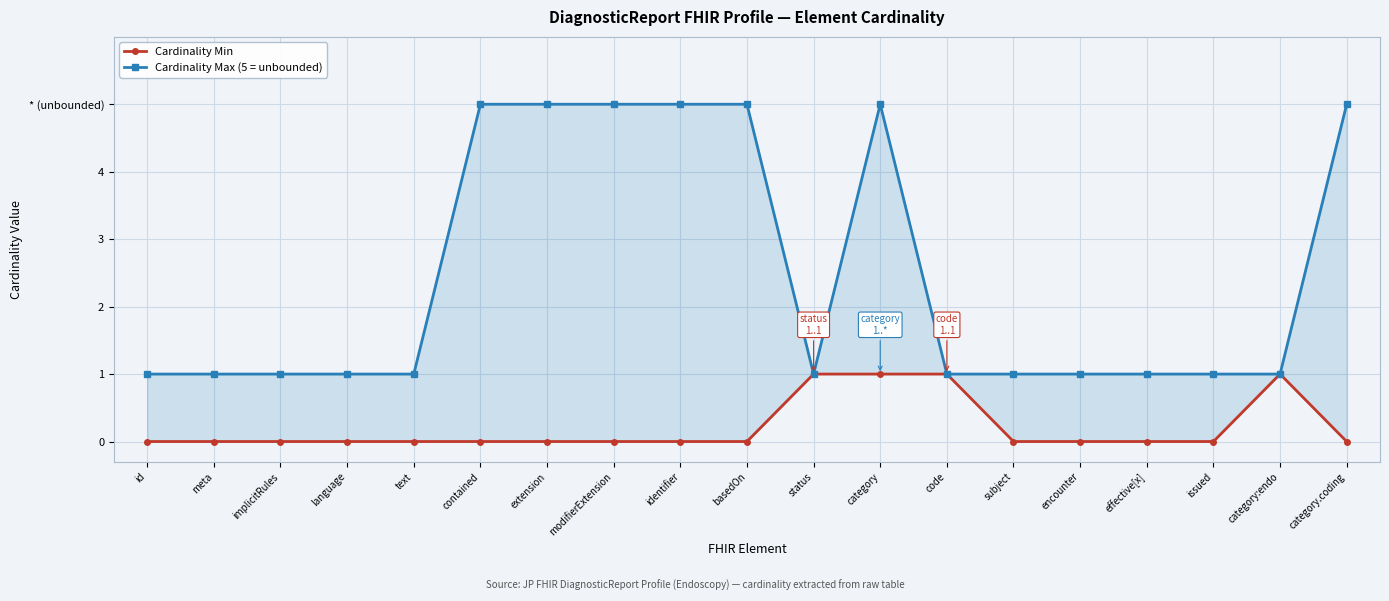

At which label is Cardinality Min closest to 0?

id